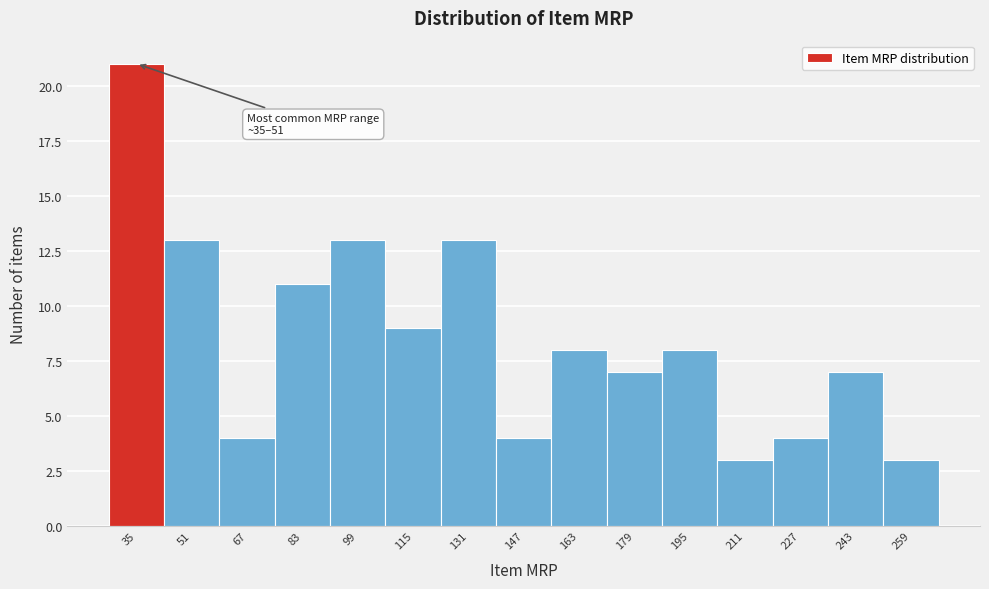

Reading right to left, extract all data points from this chart.

259=3	243=7	227=4	211=3	195=8	179=7	163=8	147=4	131=13	115=9	99=13	83=11	67=4	51=13	35=21